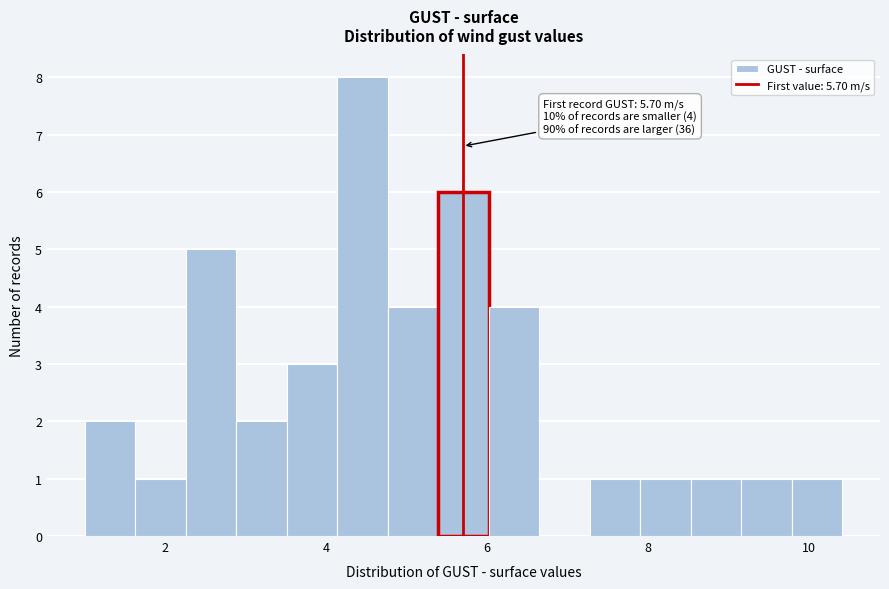

Around what value on the x-axis is the tallest bar? Give the approximate position of its centre, as read against the axis.

4.4